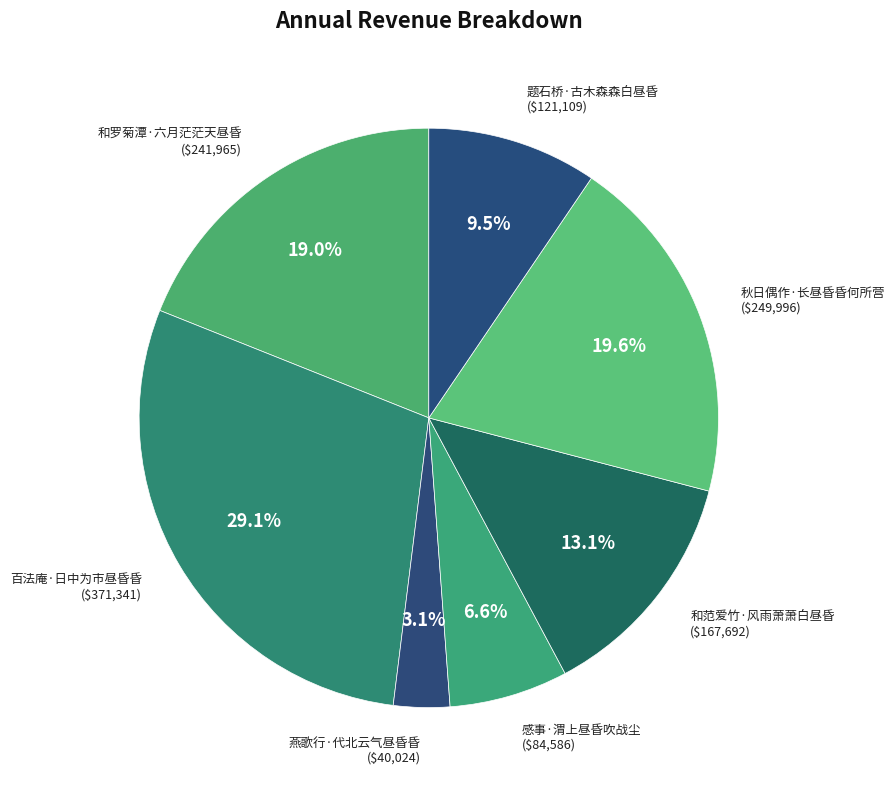

Rank the categories by value from highest to lowest.

百法庵·日中为市昼昏昏, 秋日偶作·长昼昏昏何所营, 和罗菊潭·六月茫茫天昼昏, 和范爱竹·风雨萧萧白昼昏, 题石桥·古木森森白昼昏, 感事·渭上昼昏吹战尘, 燕歌行·代北云气昼昏昏